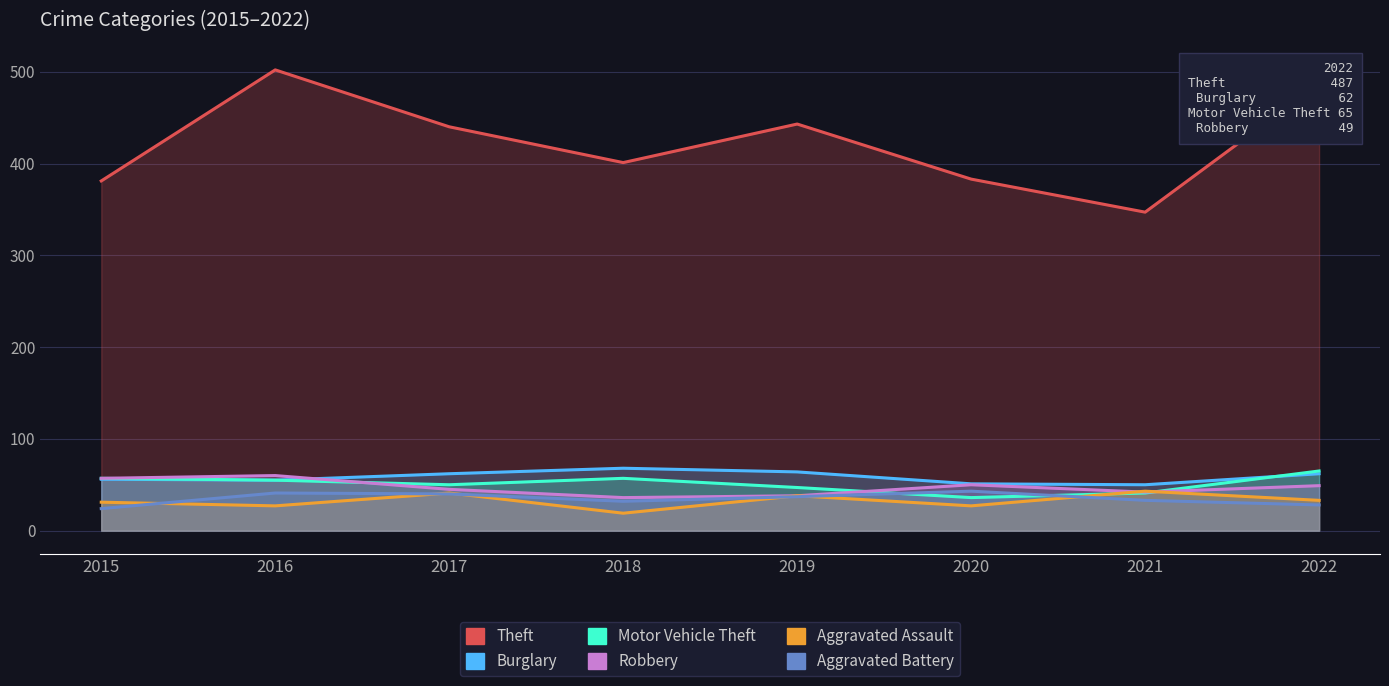

The Robbery series shows 50 at 2020. True or false?

True